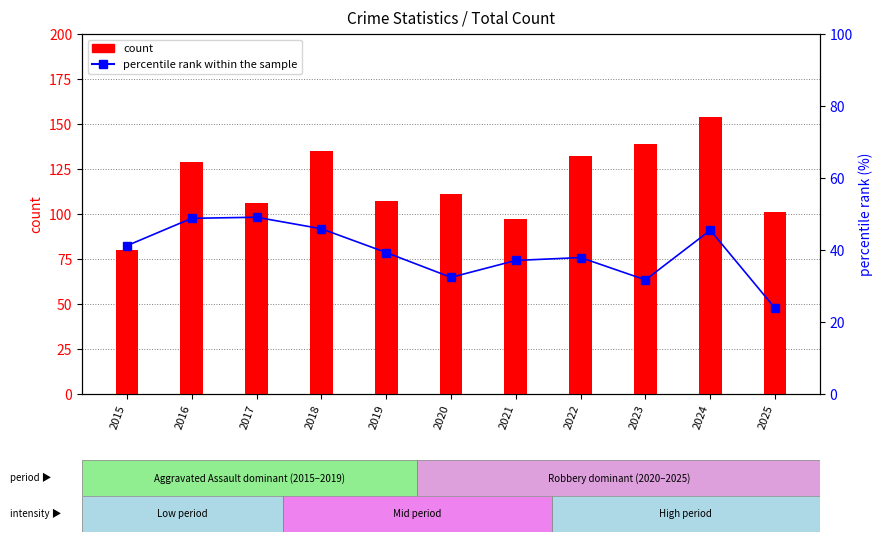

Is the value of count at 2021 greater than the value of percentile rank within the sample at 2024?

Yes